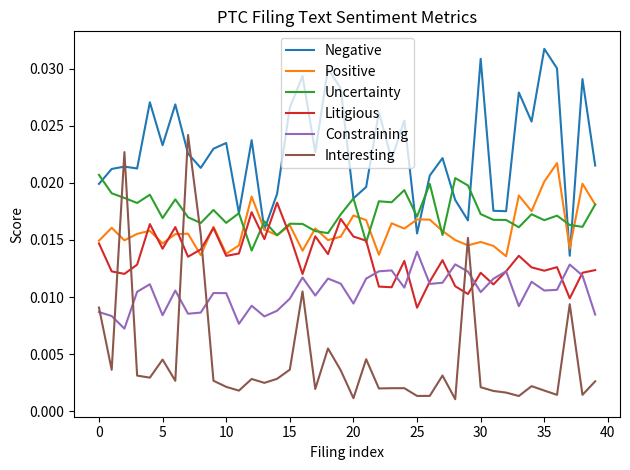

True or false: Positive and Interesting intersect in this chart.

True